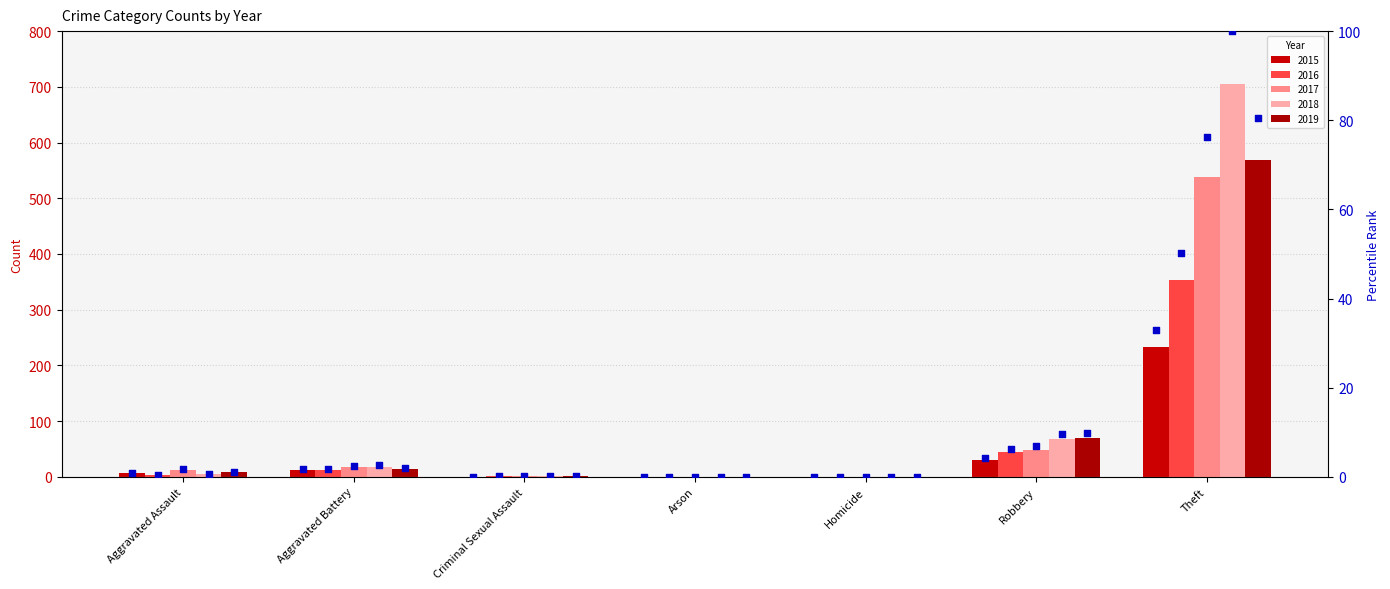

Which has a higher value, Aggravated Battery or Arson?

Aggravated Battery